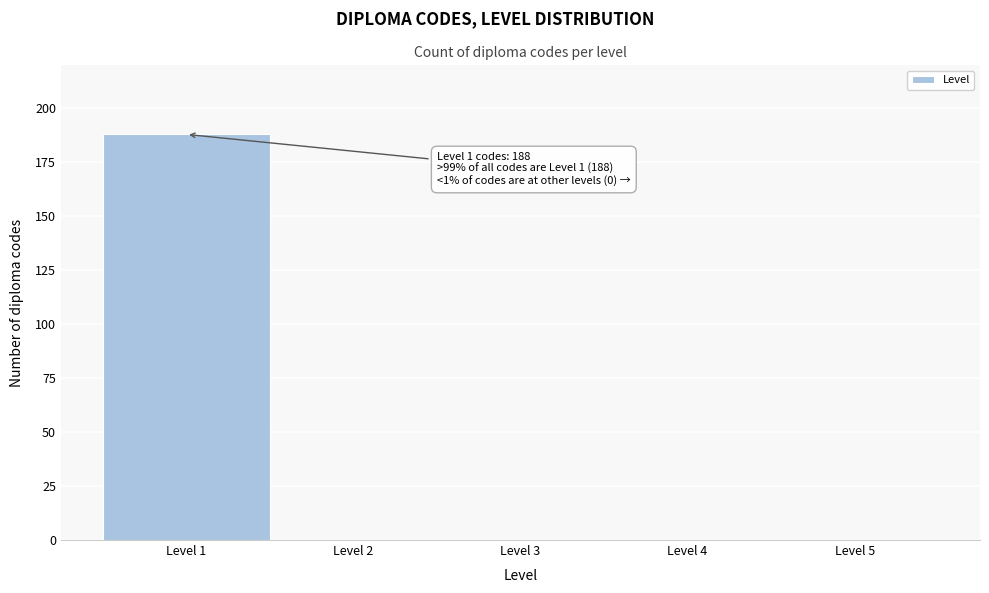

Over which range of the x-axis is the bar tallest?

0.5 to 1.5